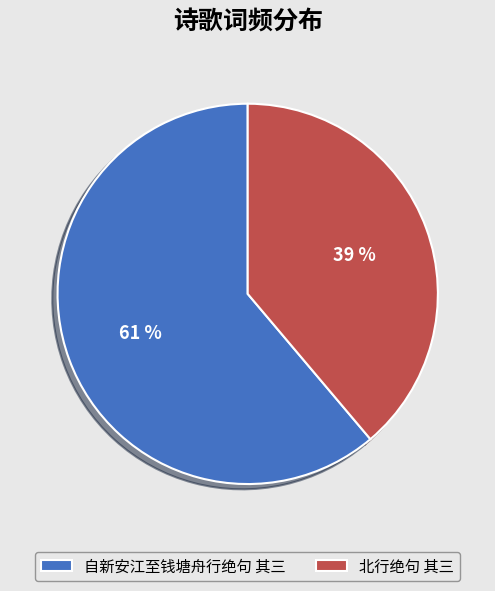

Do 北行绝句 其三 and 自新安江至钱塘舟行绝句 其三 together represent more than half of the pie?

Yes